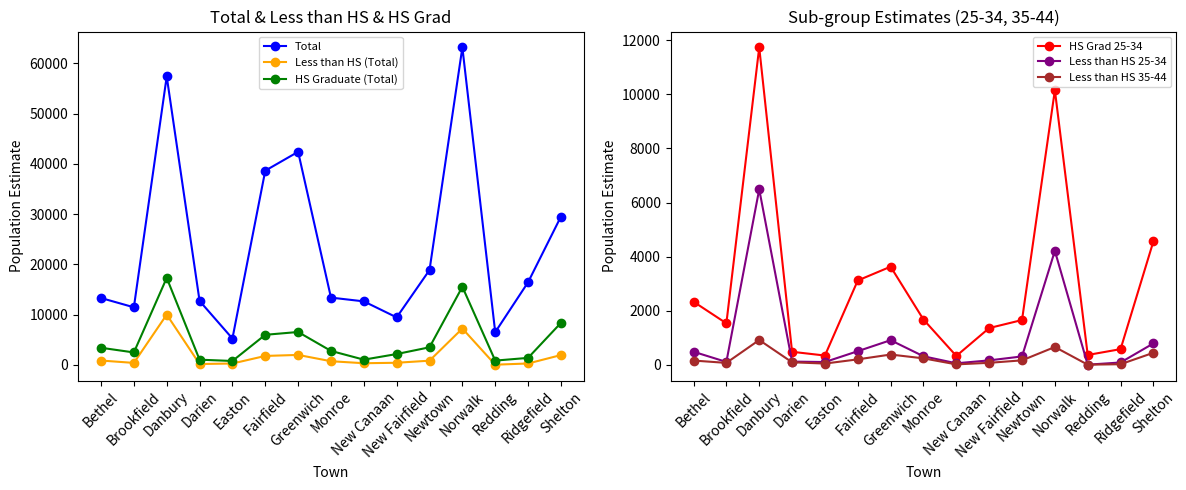

At which label does Less than HS 35-44 reach its minimum?

Redding